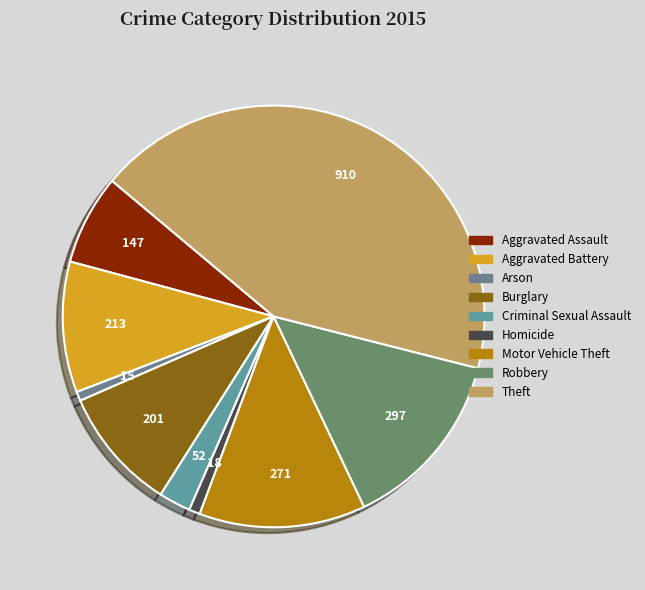

How many slices are in this pie chart?

9